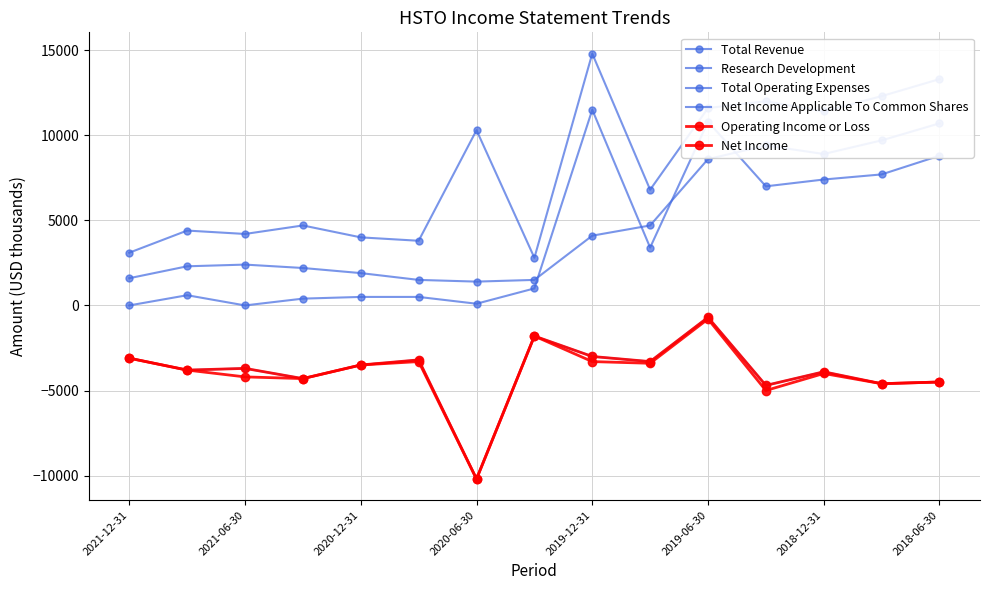

Reading left to right, list all the values displayed in this chart.

Total Revenue: 0	600	0	400	500	500	100	1000	11500	3400	10800	7000	7400	7700	8800
Research Development: 1600	2300	2400	2200	1900	1500	1400	1500	4100	4700	8600	9400	8900	9700	10700
Total Operating Expenses: 3100	4400	4200	4700	4000	3800	10300	2800	14800	6800	11600	12000	11400	12300	13300
Net Income Applicable To Common Shares: -3100	-3800	-3700	-4300	-3500	-3200	-10200	-1800	-3000	-3300	-700	-4700	-3900	-4600	-4500
Operating Income or Loss: -3100	-3800	-4200	-4300	-3500	-3300	-10200	-1800	-3300	-3400	-800	-5000	-4000	-4600	-4500
Net Income: -3100	-3800	-3700	-4300	-3500	-3200	-10200	-1800	-3000	-3300	-700	-4700	-3900	-4600	-4500